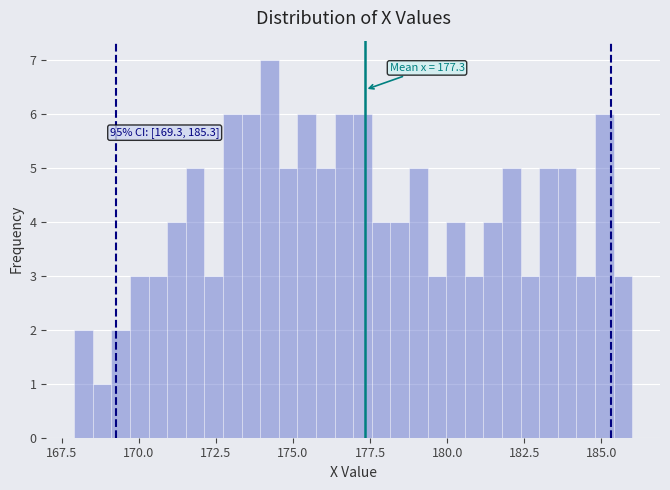

Around what value on the x-axis is the tallest bar? Give the approximate position of its centre, as read against the axis.

174.0